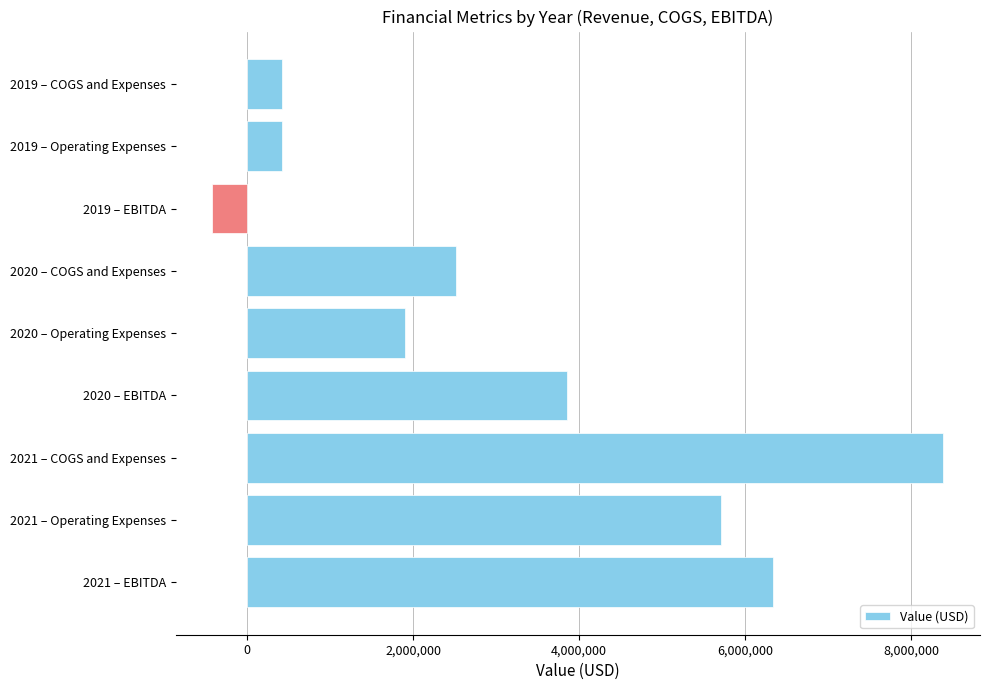

What is the difference between the maximum and minimum values?

8804412